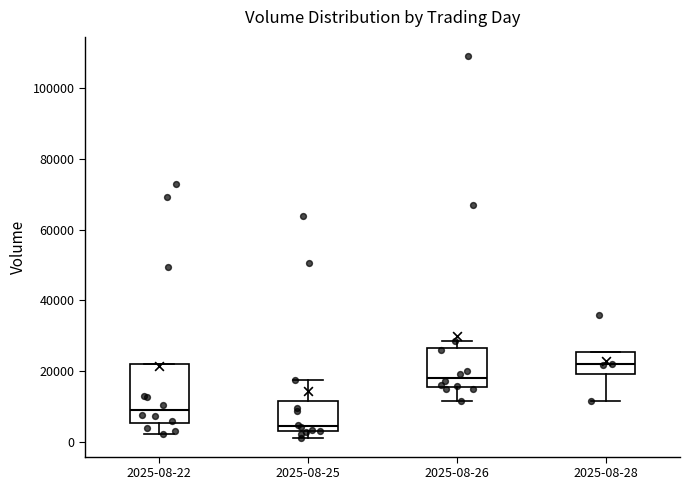

Reading left to right, read every box against the y-axis: the position of its median line, the range the box covers, and the ends of its whiskers. The values are not printed on the chart, so give them approximately, as read against the axis.

2025-08-22: median 10000, box 6000 to 22000, whiskers 2000 to 22000
2025-08-25: median 4000, box 2000 to 12000, whiskers 2000 (just below the box's lower edge) to 18000
2025-08-26: median 18000, box 16000 to 26000, whiskers 12000 to 28000
2025-08-28: median 22000, box 20000 to 26000, whiskers 12000 to 26000